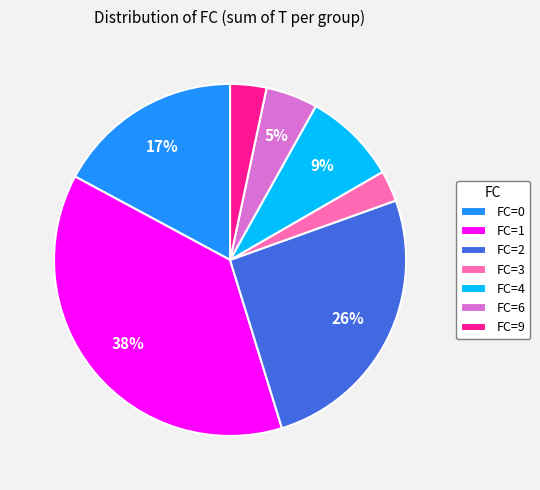

The FC=3 slice represents 3% of the pie. True or false?

True